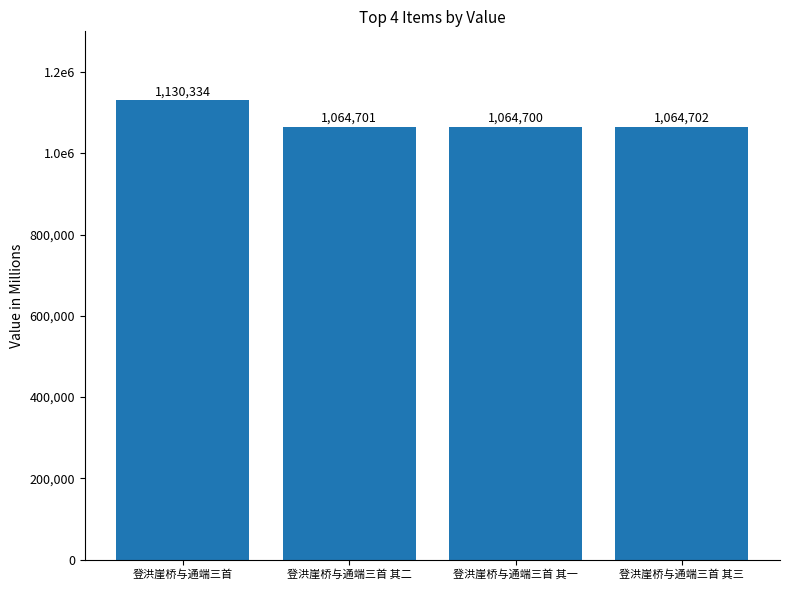

Reading left to right, what are all the values shown in this chart?

1130334	1064701	1064700	1064702